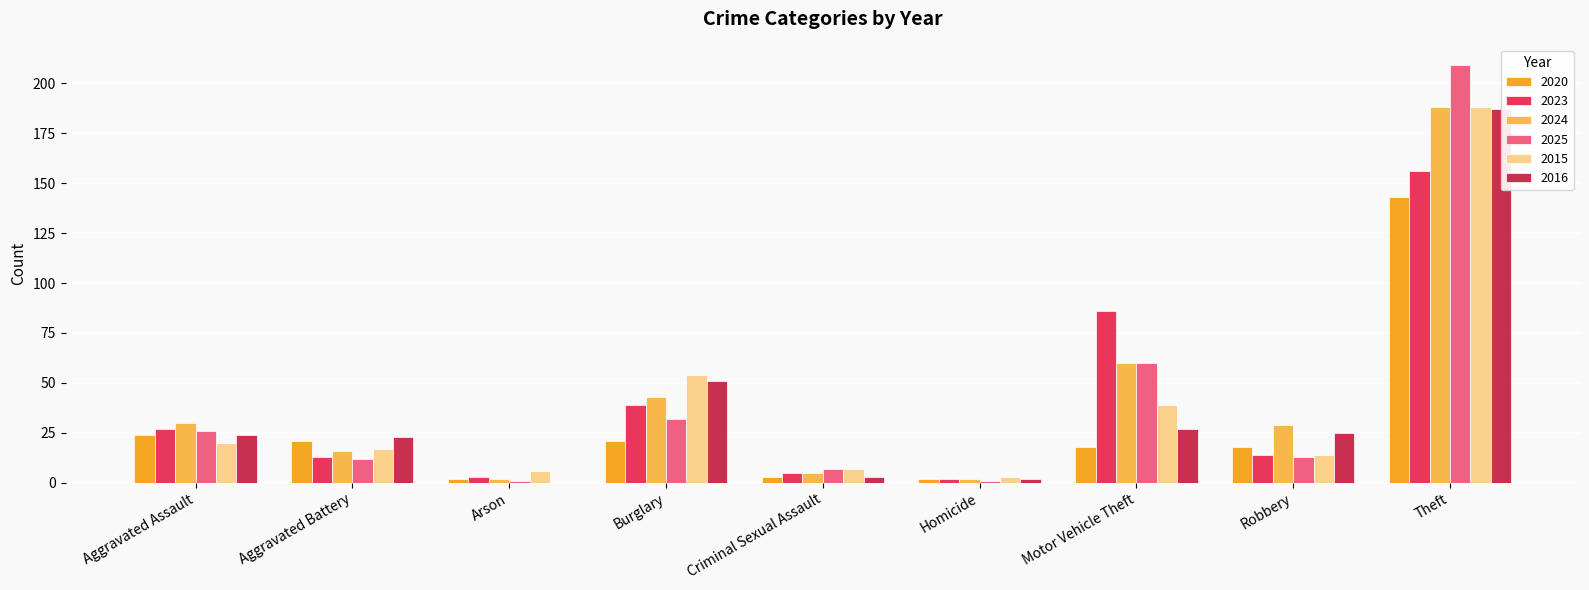

What are all the series names shown in the legend?

2020, 2023, 2024, 2025, 2015, 2016